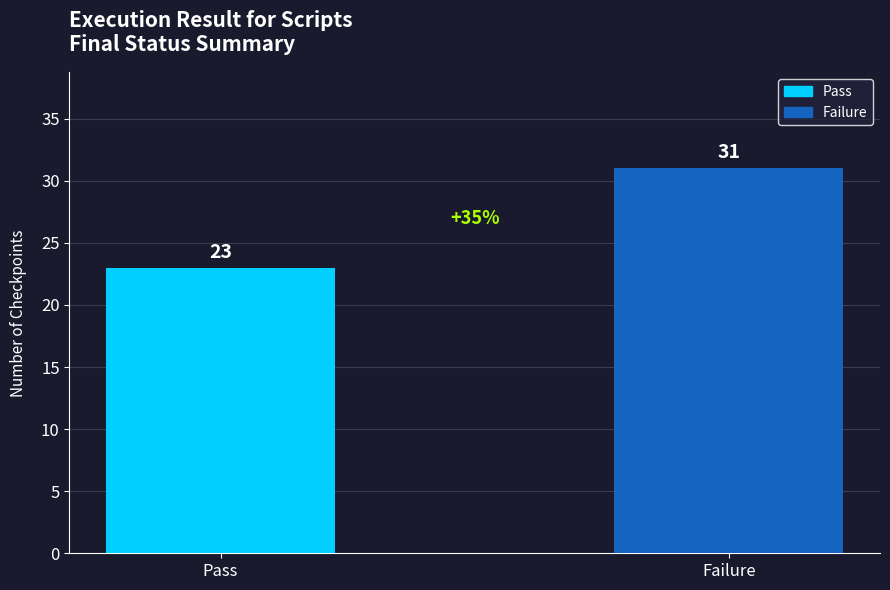

The chart shows a value of 20 at Failure. True or false?

False